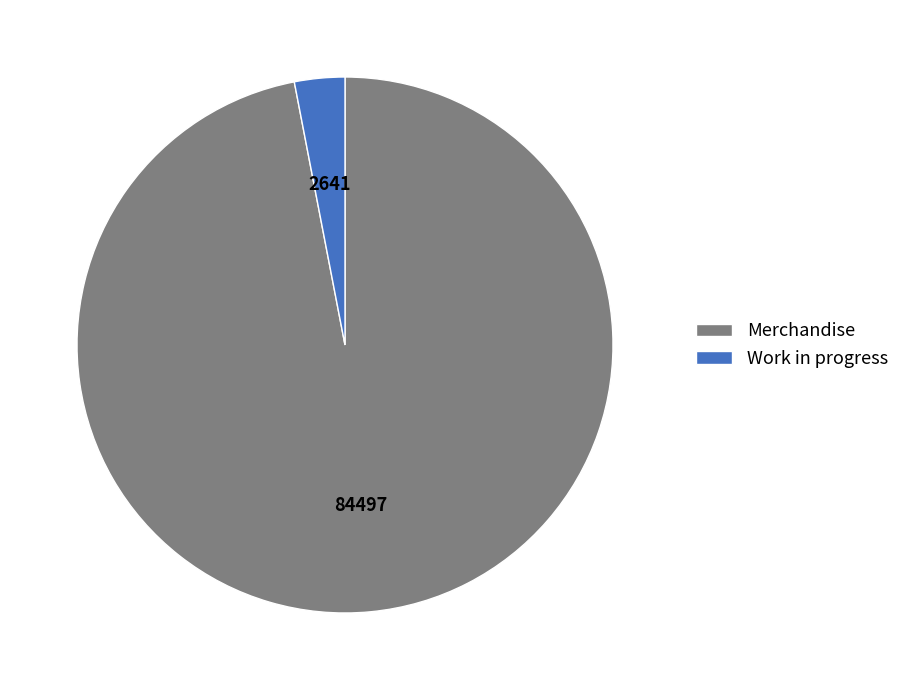

Is it true that Work in progress is 18% of the pie?

False